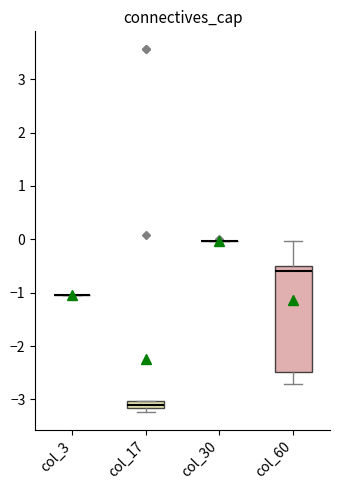

Which box is the tallest, from its lower edge to its upper edge?

col_60